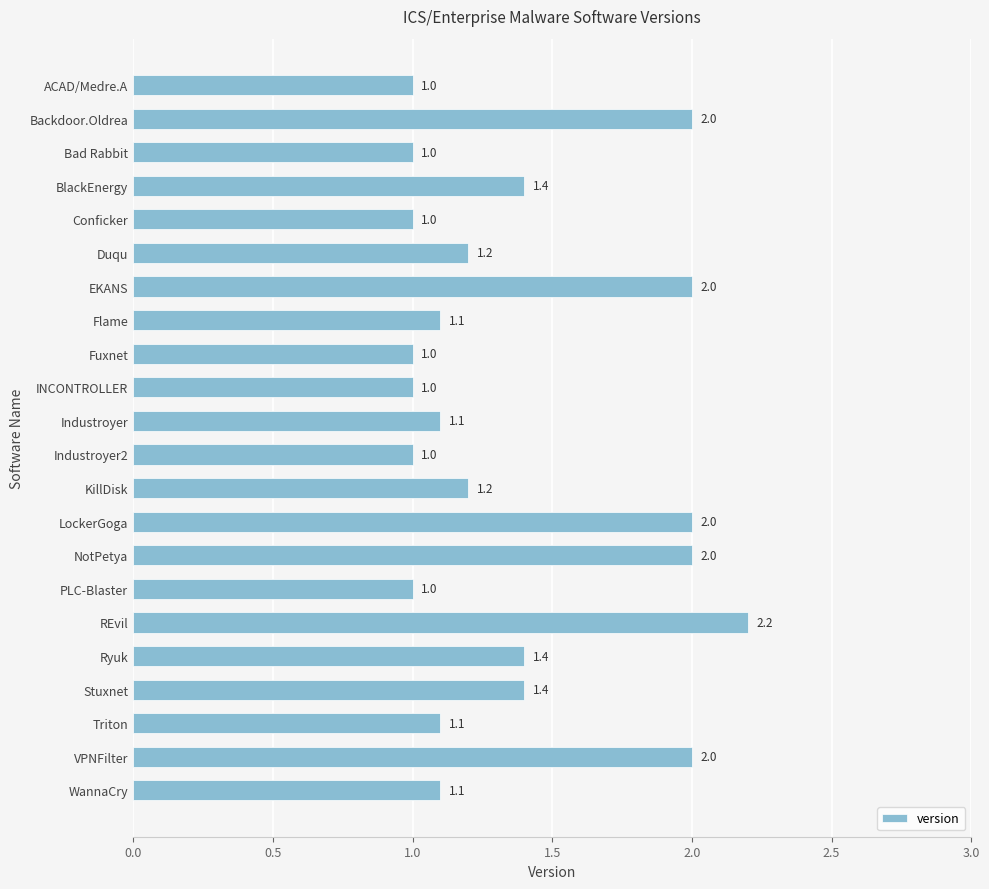

What is the smallest value displayed?

1.0